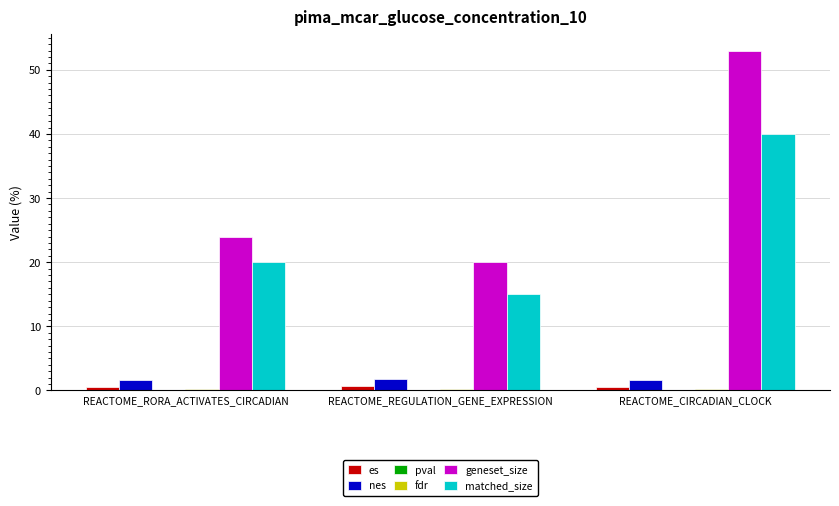

What is the sum of all geneset_size values?

97.0